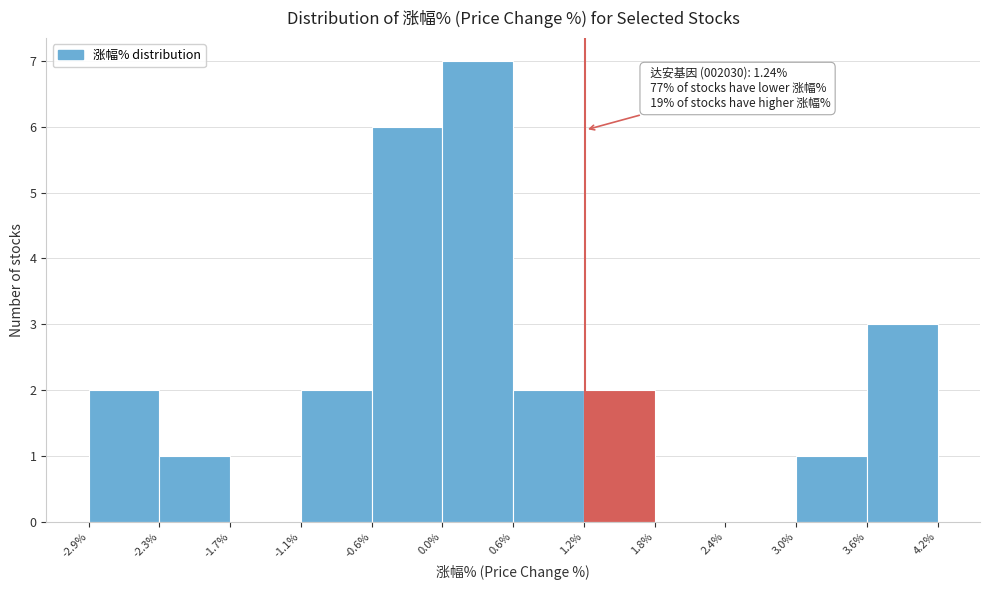

Which range on the x-axis has the tallest bar?

0.0% to 0.6%